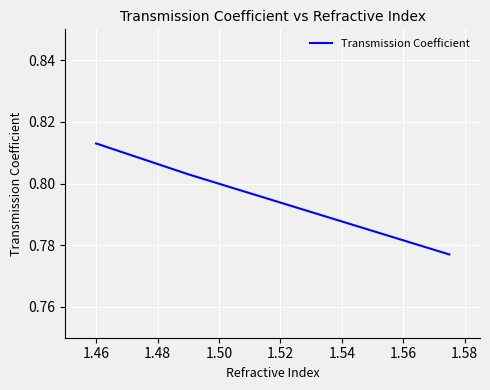

Count the values in the range 0 to 1.

3